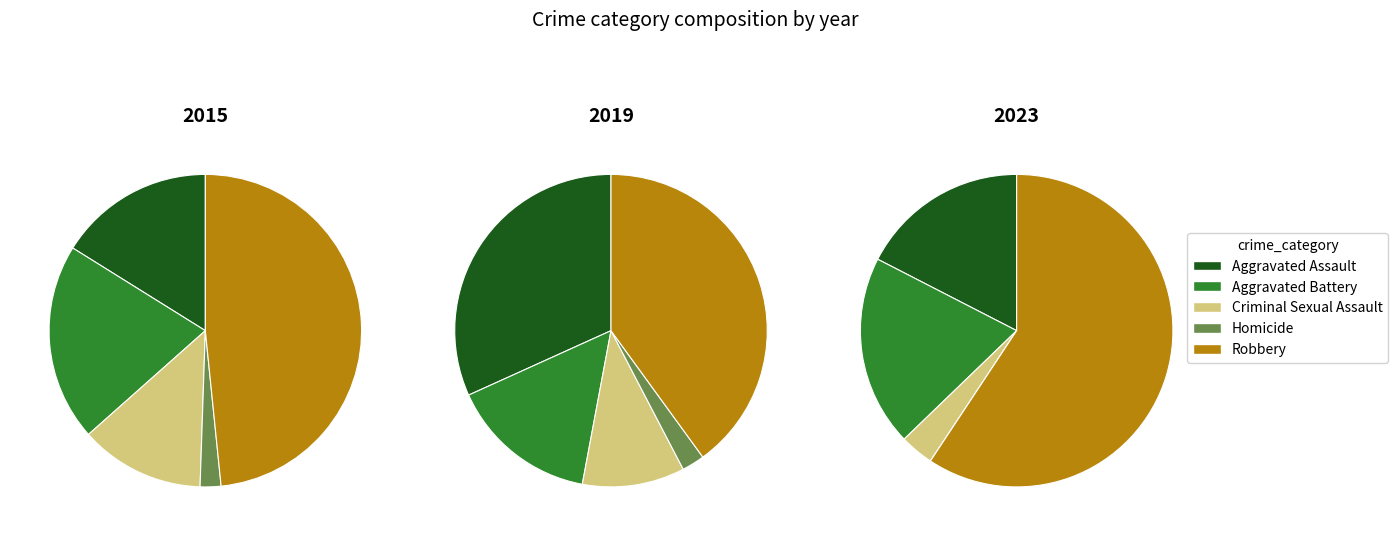

At Aggravated Battery, list the series in order from smallest to largest.

2019, 2023, 2015